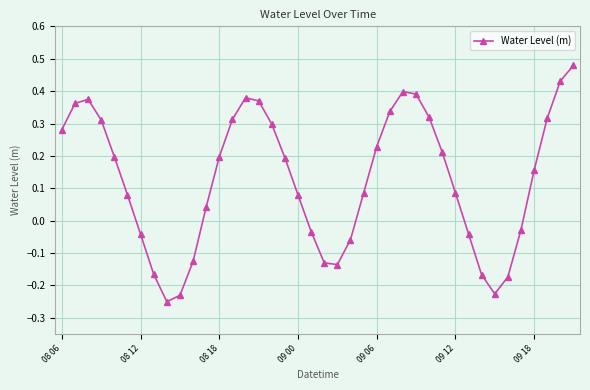

What is the difference between the maximum and minimum values?

0.7